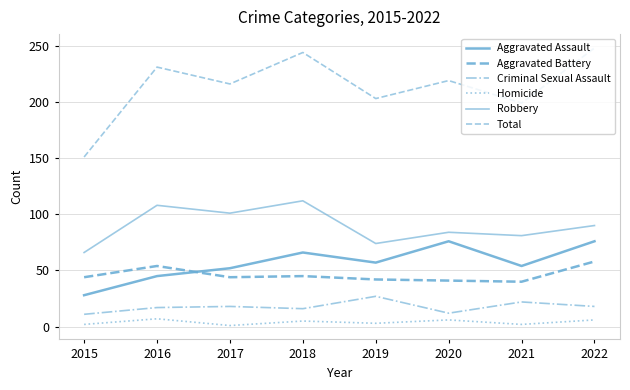

Reading left to right, what are all the values shown in this chart?

Aggravated Assault: 28	45	52	66	57	76	54	76
Aggravated Battery: 44	54	44	45	42	41	40	58
Criminal Sexual Assault: 11	17	18	16	27	12	22	18
Homicide: 2	7	1	5	3	6	2	6
Robbery: 66	108	101	112	74	84	81	90
Total: 151	231	216	244	203	219	199	248